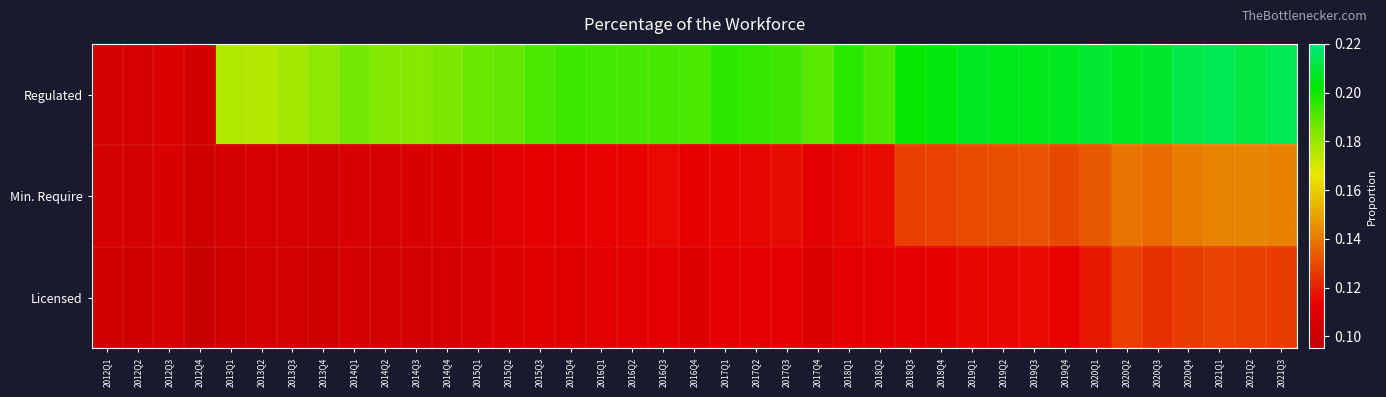

Which has a higher value, 2016Q3 or 2014Q4?

2016Q3